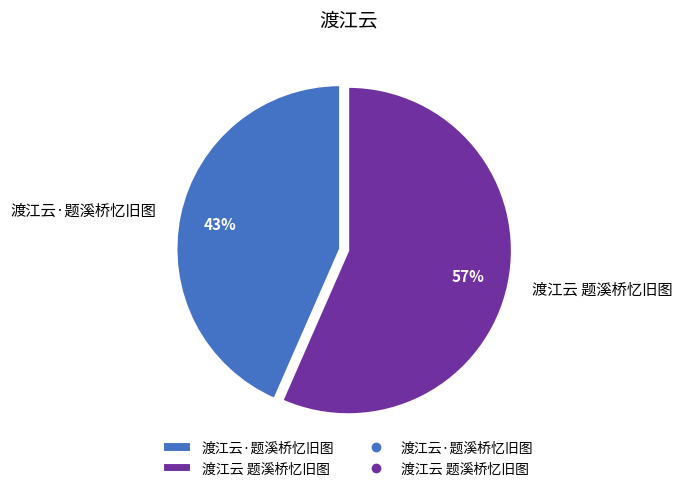

To the nearest percent, what portion does 渡江云·题溪桥忆旧图 represent?

43%